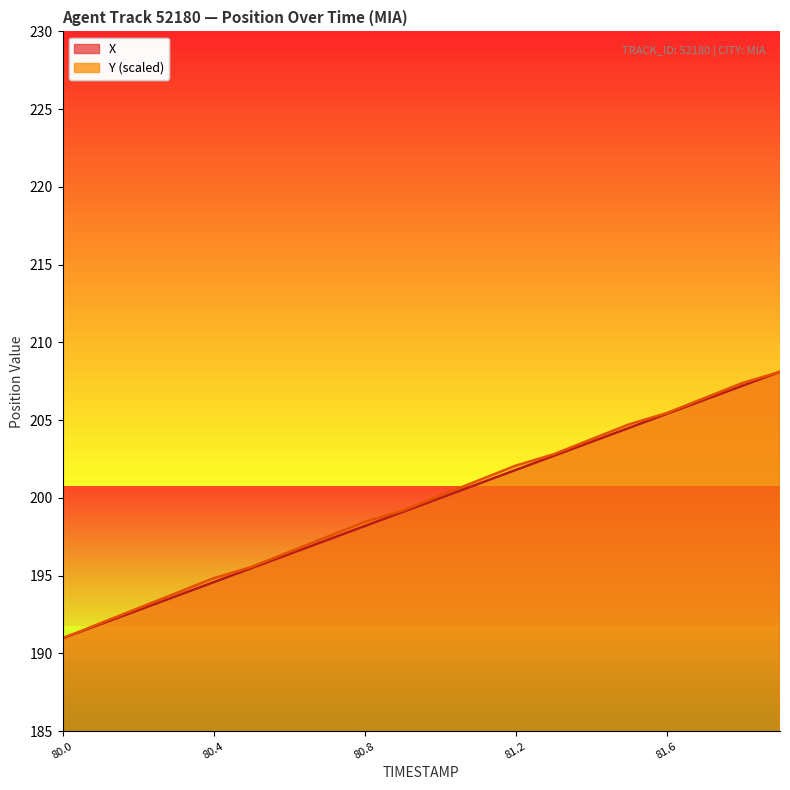

At which category does the chart reach its minimum across all series?

80.0